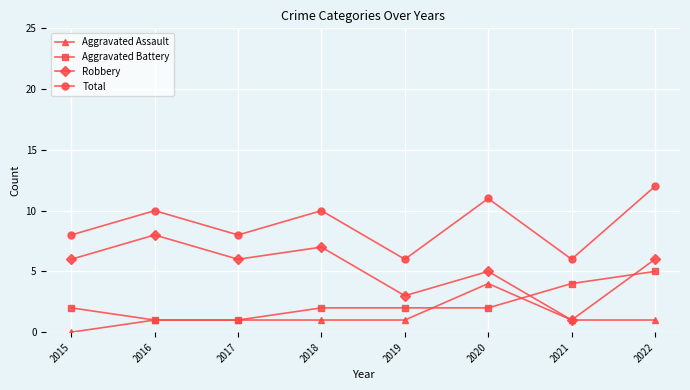

Which category has the highest value in the Aggravated Assault series?

2020